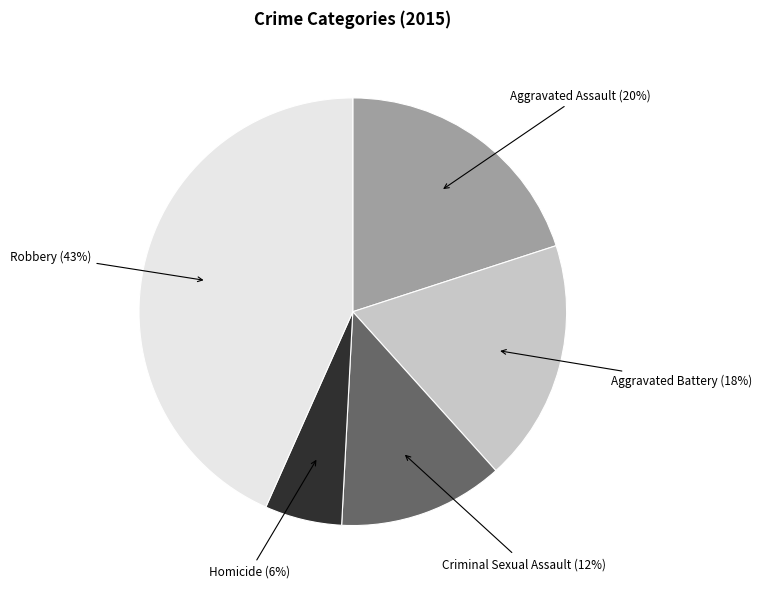

Is there a majority slice in this chart?

No